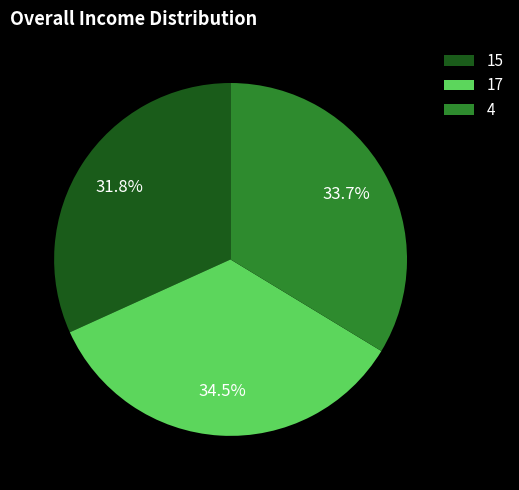

Is it true that 4 is 43% of the pie?

False